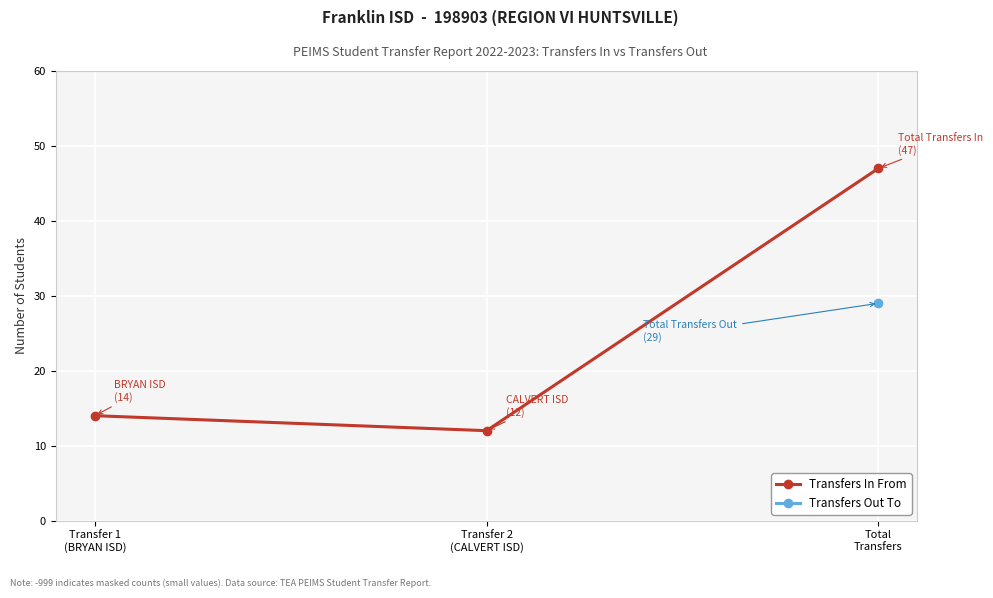

Between Transfer 1
(BRYAN ISD) and Transfer 2
(CALVERT ISD), which is larger?

Transfer 1
(BRYAN ISD)